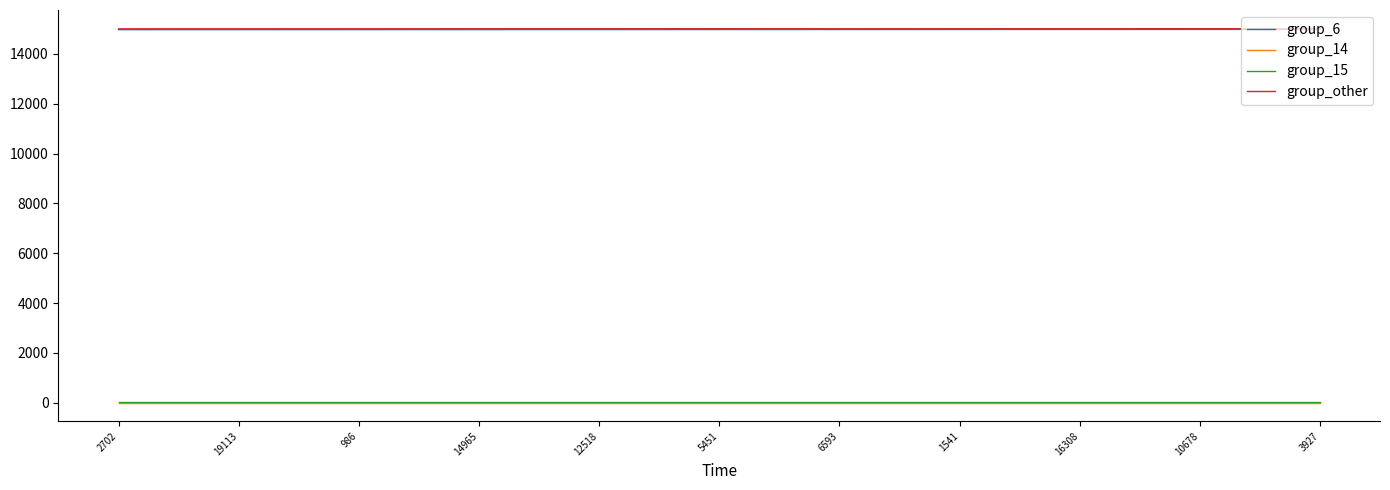

At how many categories does at least one series exceed 6326?

11